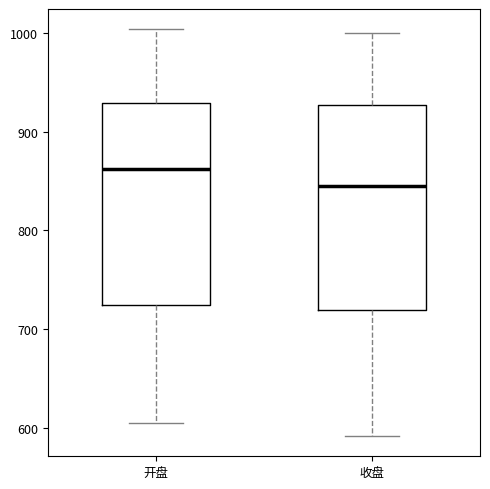

Which box's median line is the highest?

开盘